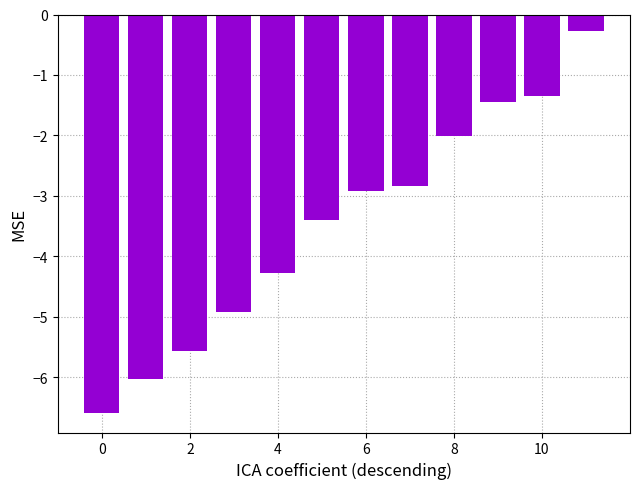

What is the difference between the second highest and second lowest values?

4.7